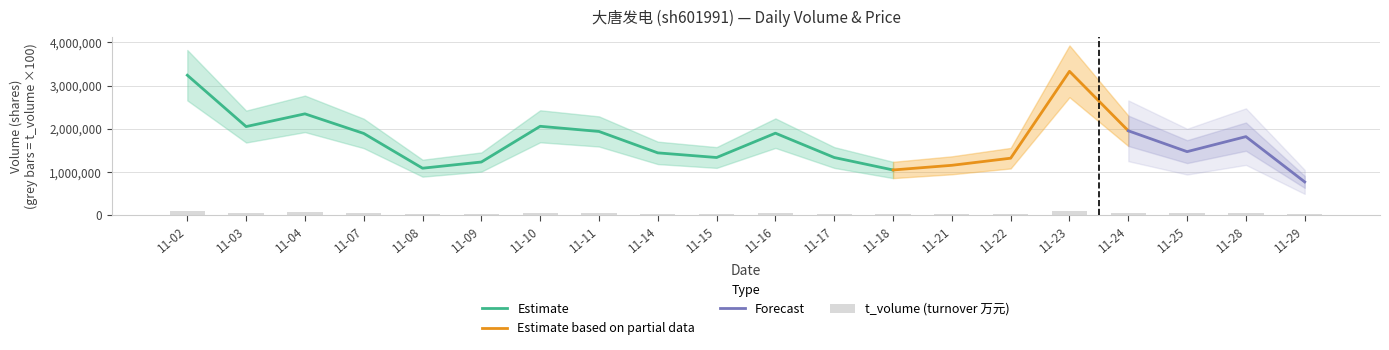

Which label corresponds to the largest value in the chart?

2022-11-23